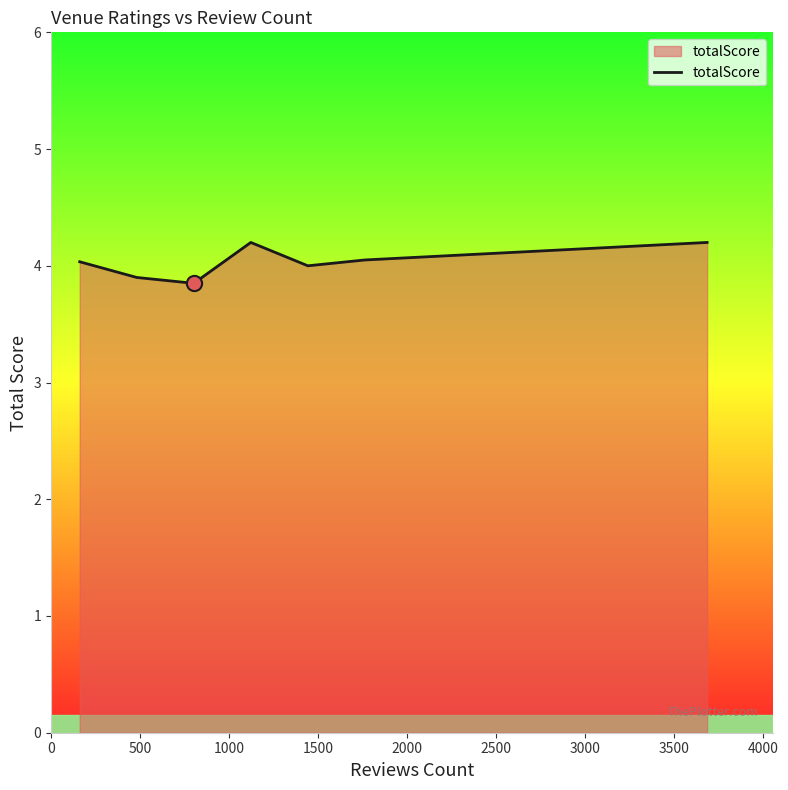

True or false: there are more than 0 points higher than both neighbors.

True